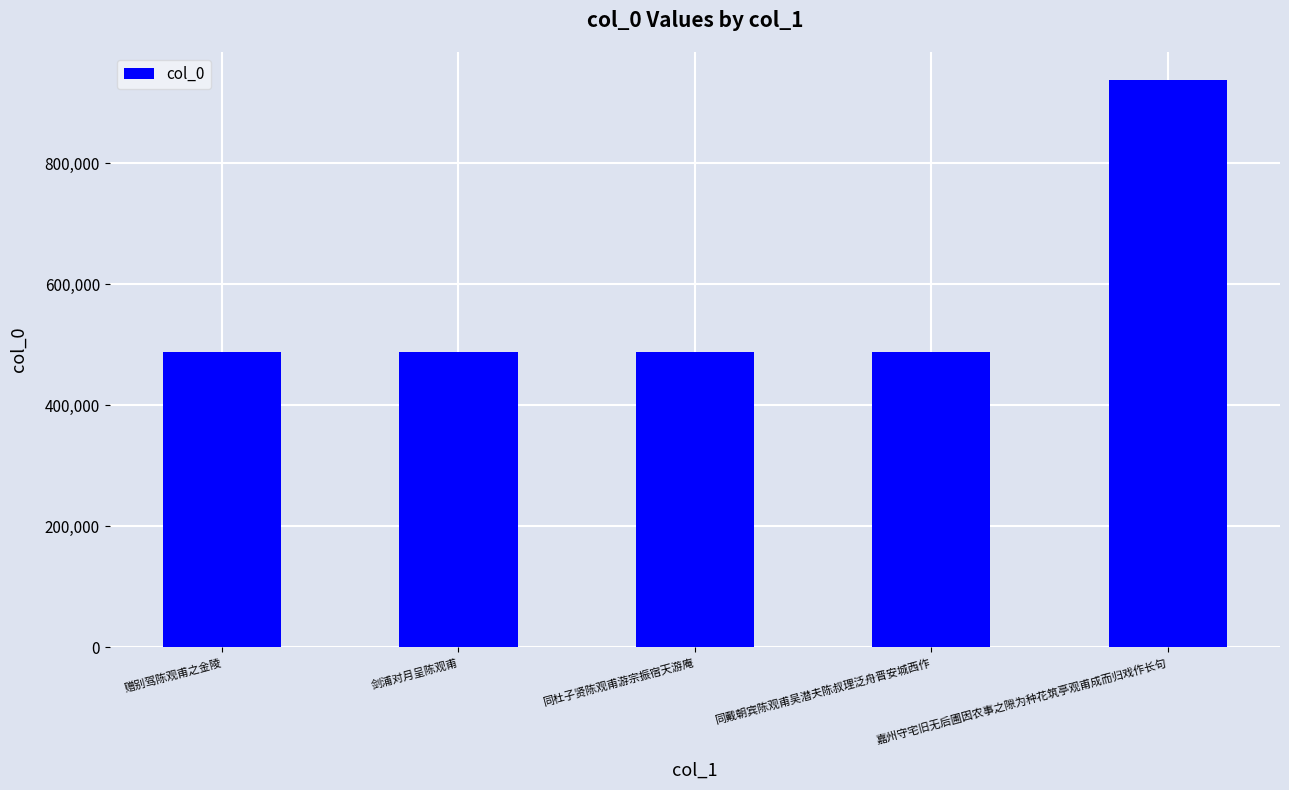

Which label corresponds to the largest value in the chart?

嘉州守宅旧无后圃因农事之隙为种花筑亭观甫成而归戏作长句